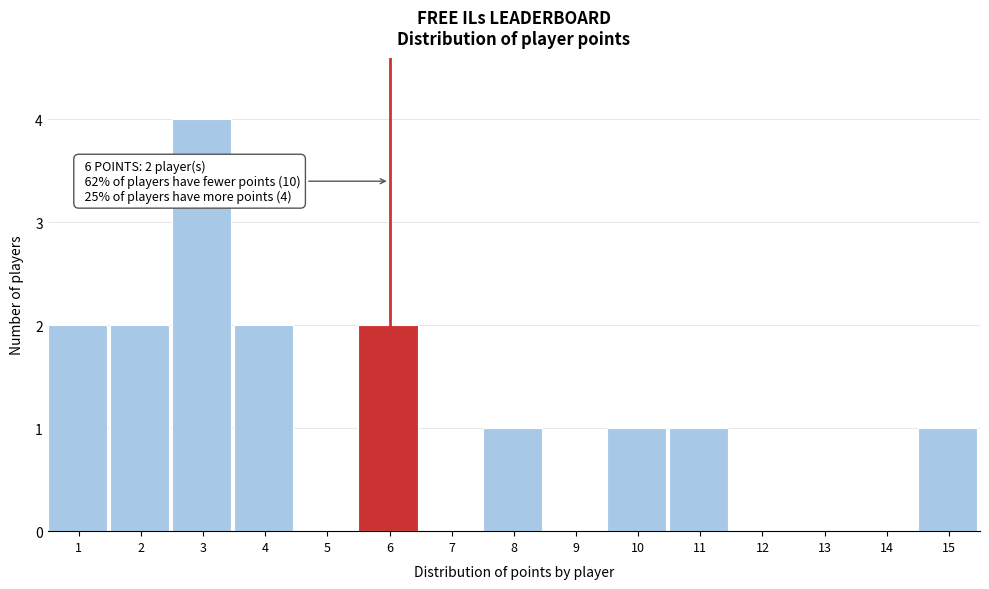

Reading left to right, list all the values displayed in this chart.

1=2	2=2	3=4	4=2	5=0	6=2	7=0	8=1	9=0	10=1	11=1	12=0	13=0	14=0	15=1